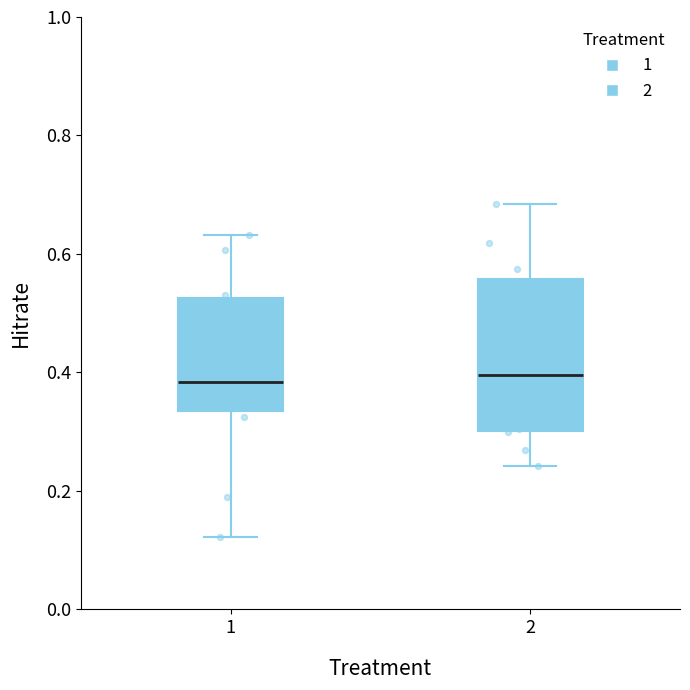

Reading left to right, transcribe this box plot: for each box, give where its median line is, the range the box spans, and where its two whiskers end, as read against the y-axis. The values are not printed on the chart, so give them approximately, as read against the axis.

1: median 0.38, box 0.34 to 0.52, whiskers 0.12 to 0.64
2: median 0.40, box 0.30 to 0.56, whiskers 0.24 to 0.68